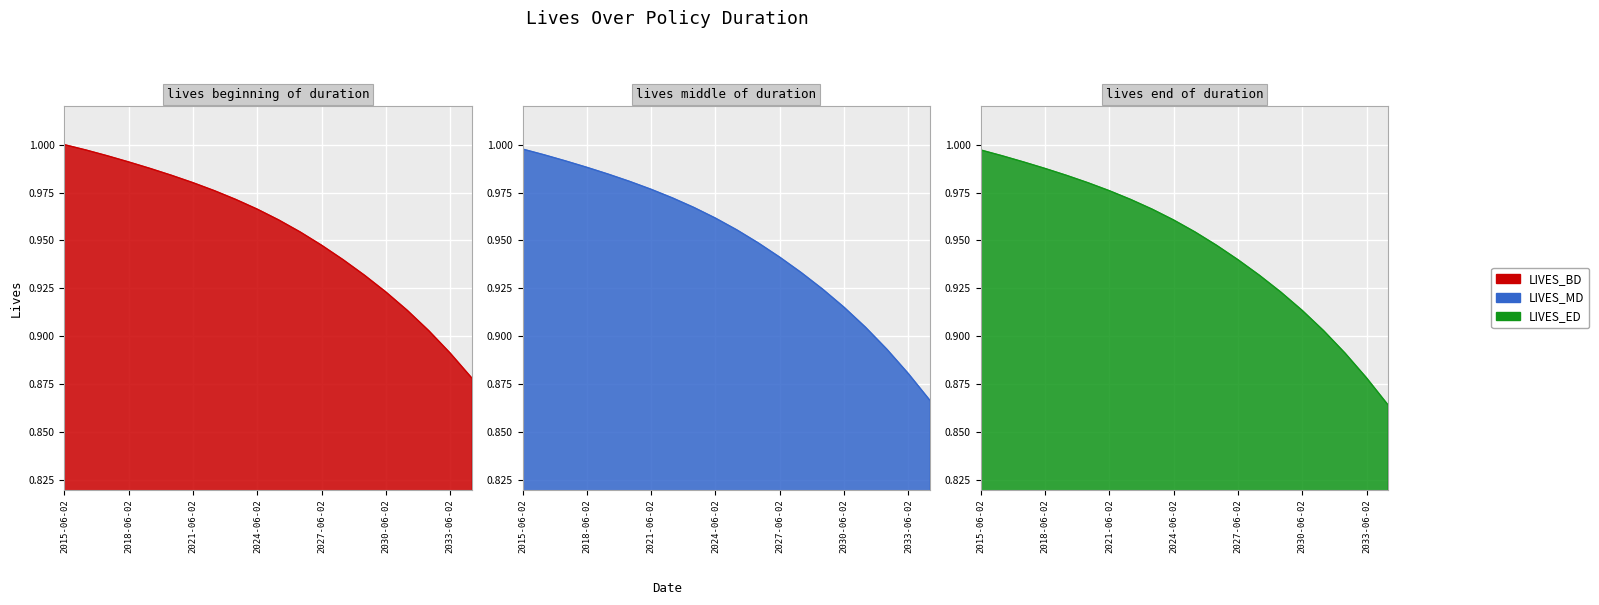

What is the greatest value displayed?

1.0